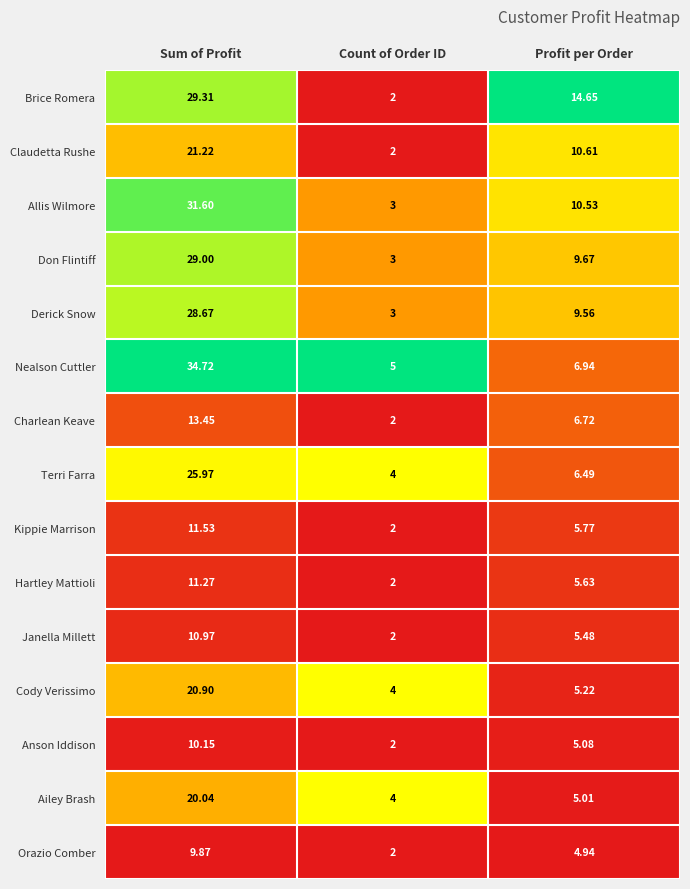

Which category has the highest value across all series?

Sum of Profit